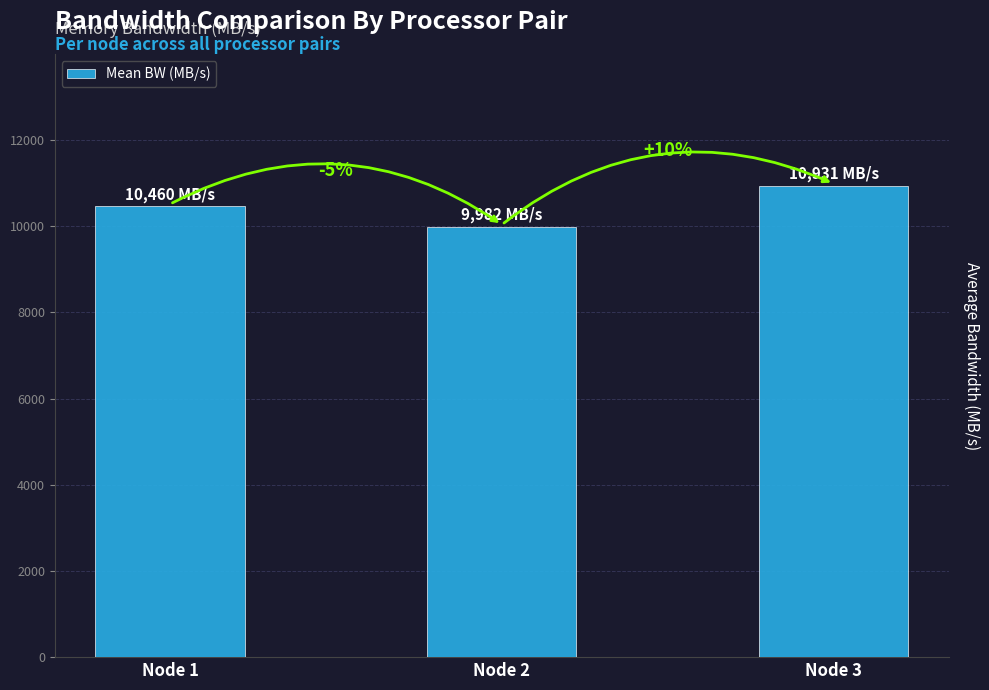

Which has a higher value, Node 2 or Node 3?

Node 3